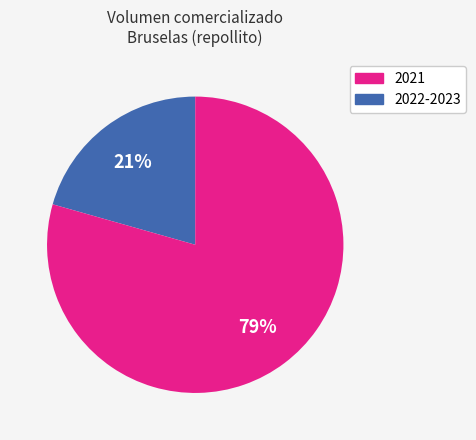

Is there any slice that represents more than half of the pie?

Yes